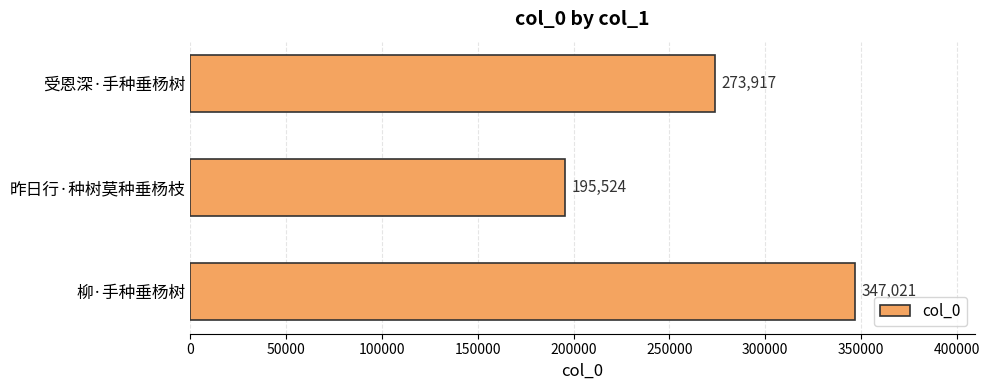

Rank the categories by value from lowest to highest.

昨日行·种树莫种垂杨枝, 受恩深·手种垂杨树, 柳·手种垂杨树